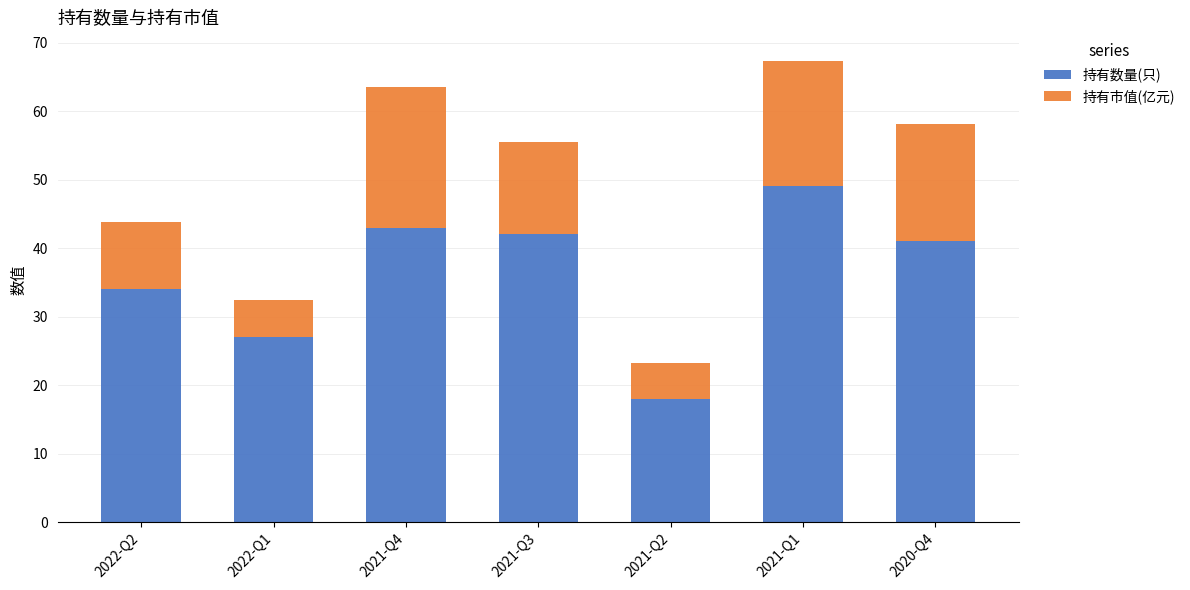

What is the total value across all series at 2021-Q4?

63.4